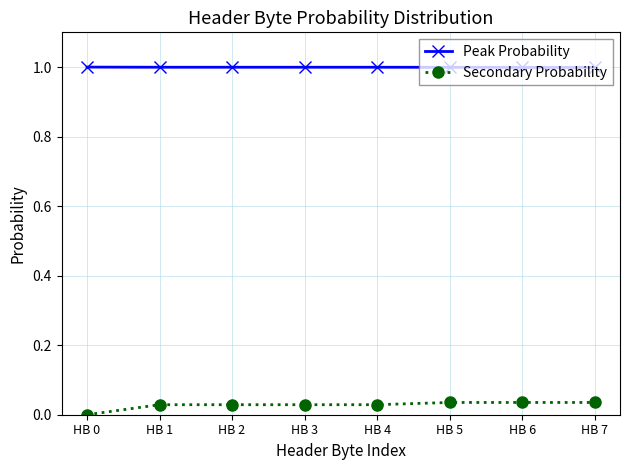

Rank the series by their average value, from highest to lowest.

Peak Probability, Secondary Probability